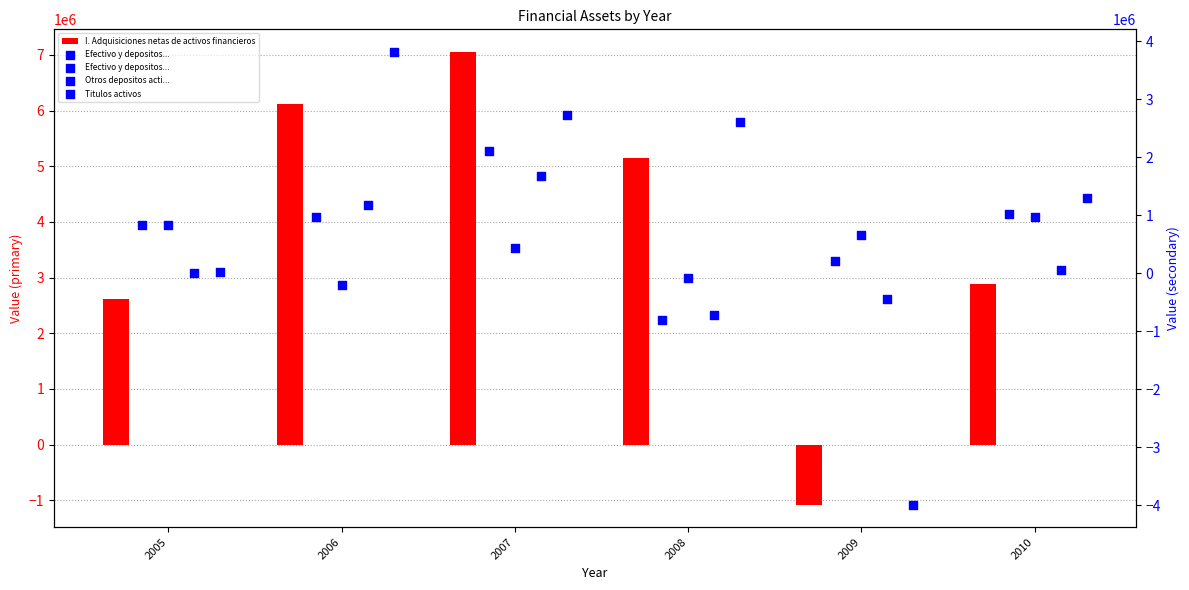

Which series contains the highest Y value?

I. Adquisiciones netas de activos financieros